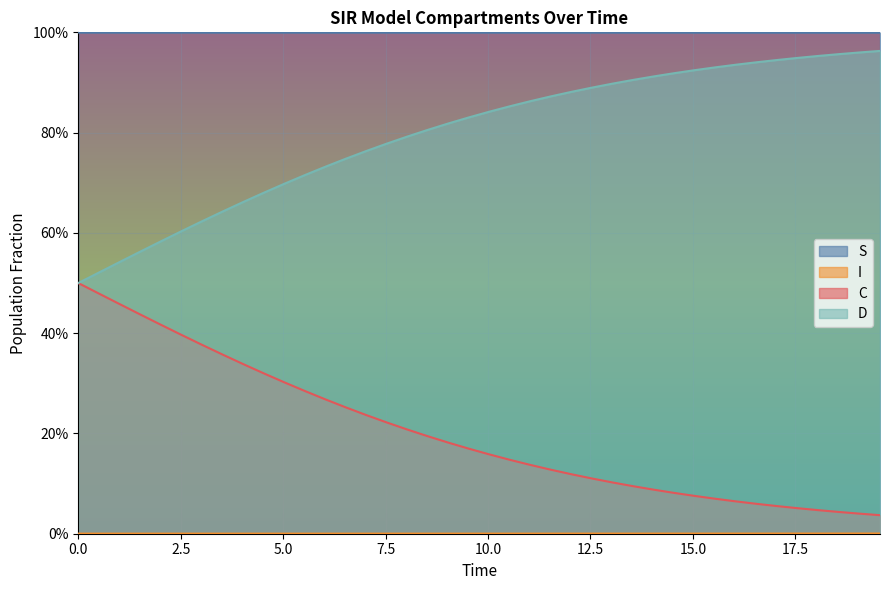

At how many categories does at least one series exceed 0?

40